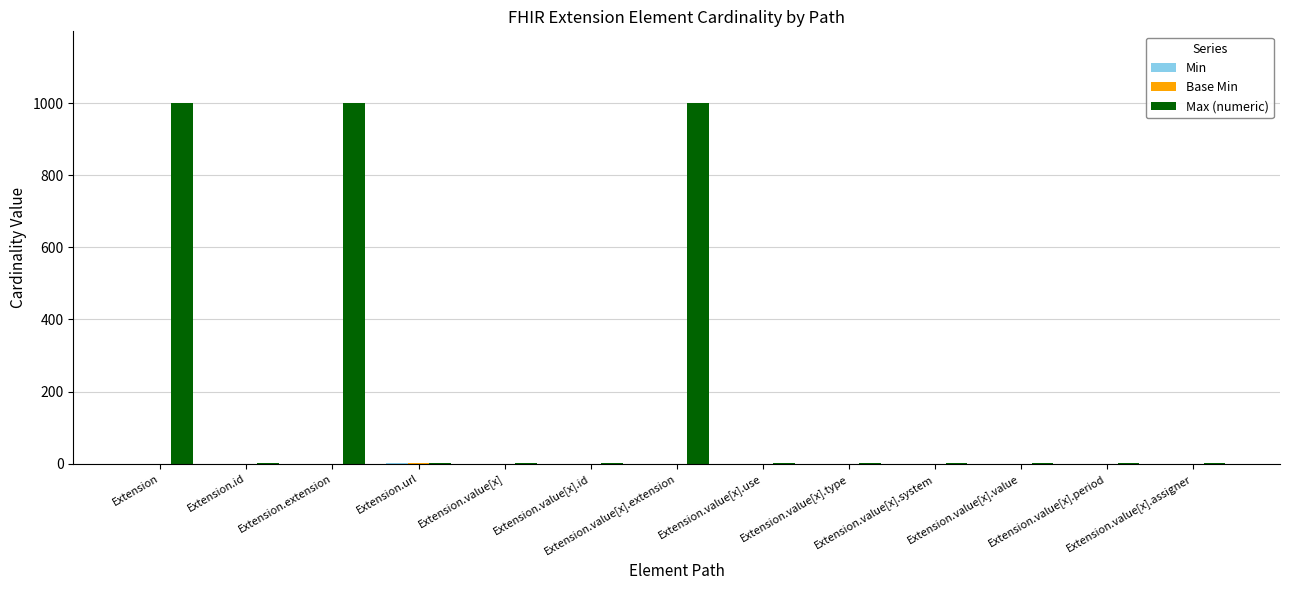

What is the maximum value shown in the chart?

999